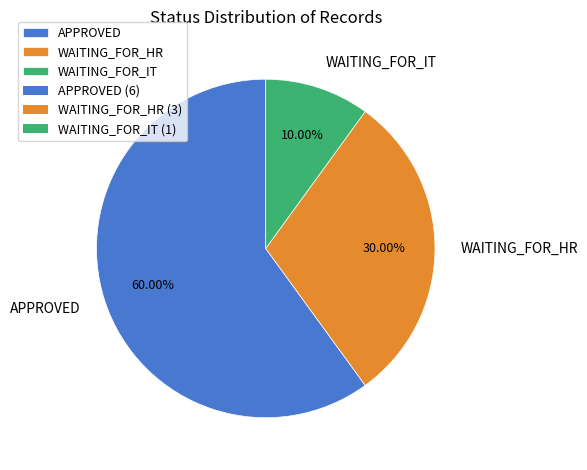

Which category has the smallest portion of the pie?

WAITING_FOR_IT